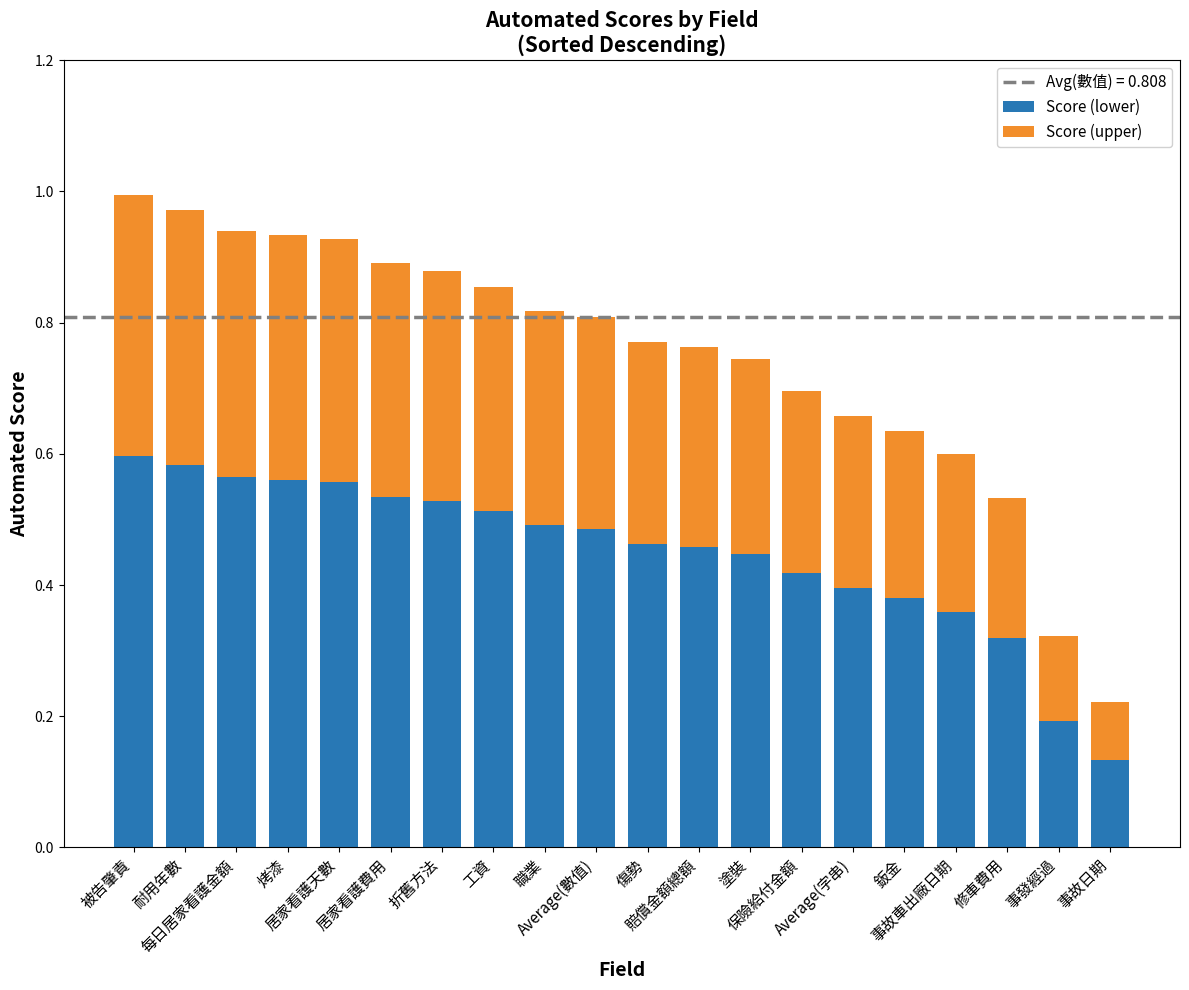

How many Score (lower) values are between 0 and 1?

20